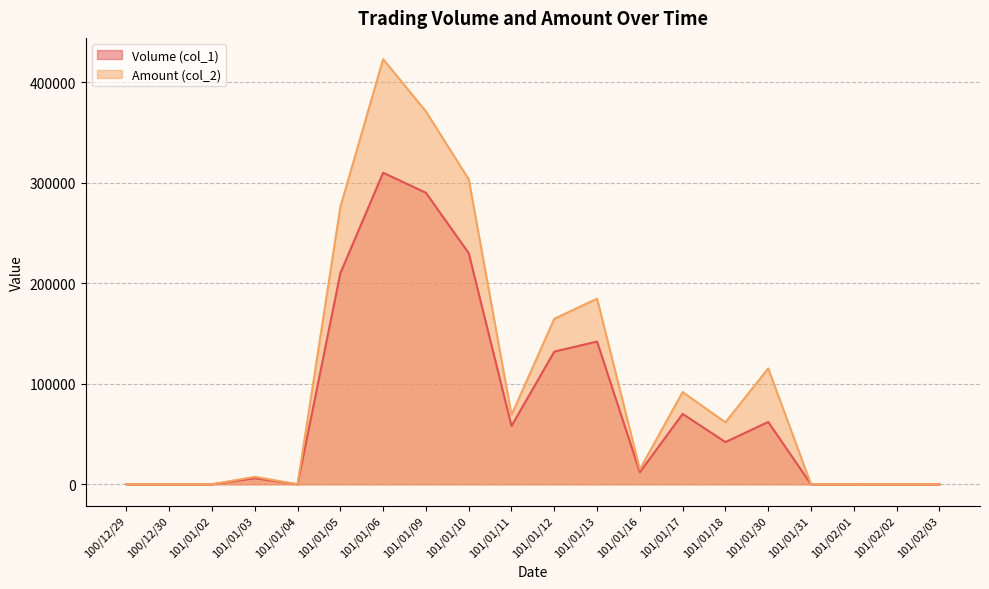

What is the difference between the second highest and second lowest values in the Amount (col_2) series?

370940